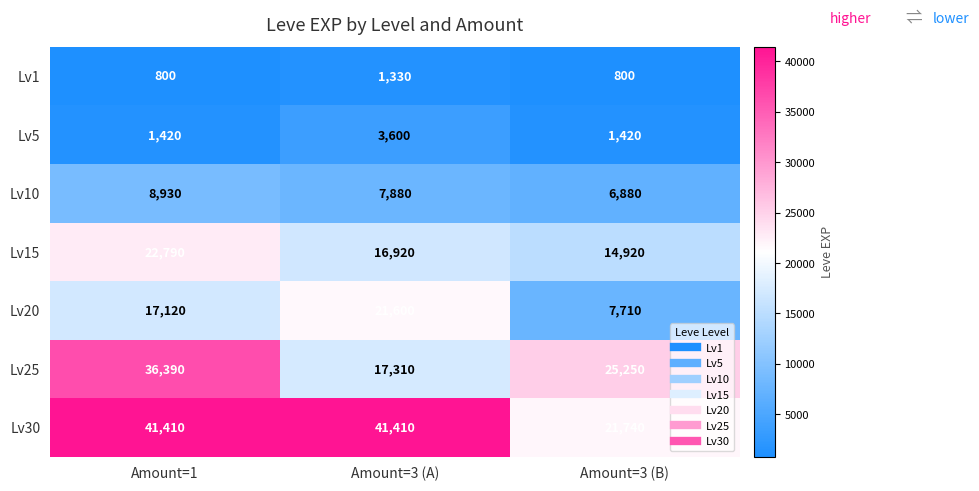

What value does the Lv30 series have at Amount=3 (A), to the nearest 10?

41410